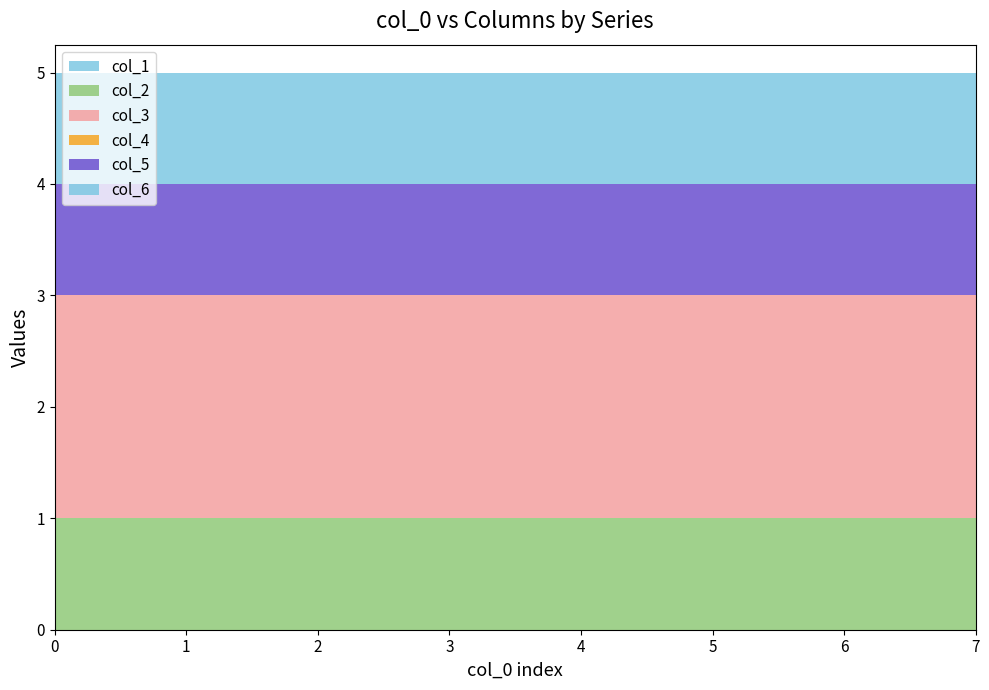

Reading left to right, list all the values displayed in this chart.

col_1: 0	0	0	0	0	0	0	0
col_2: 1	1	1	1	1	1	1	1
col_3: 2	2	2	2	2	2	2	2
col_4: 0	0	0	0	0	0	0	0
col_5: 1	1	1	1	1	1	1	1
col_6: 1	1	1	1	1	1	1	1